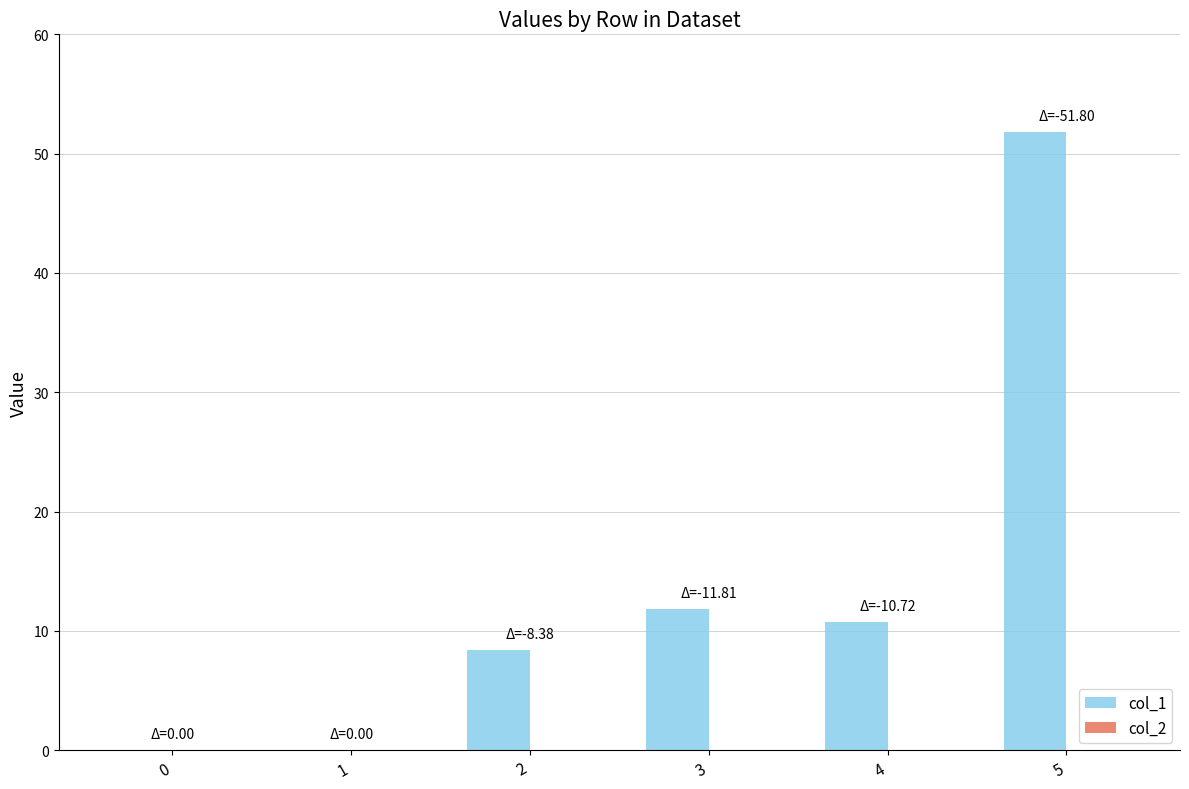

Reading left to right, what are all the values shown in this chart?

0=0.0	1=0.0	2=8.4	3=11.8	4=10.7	5=51.8